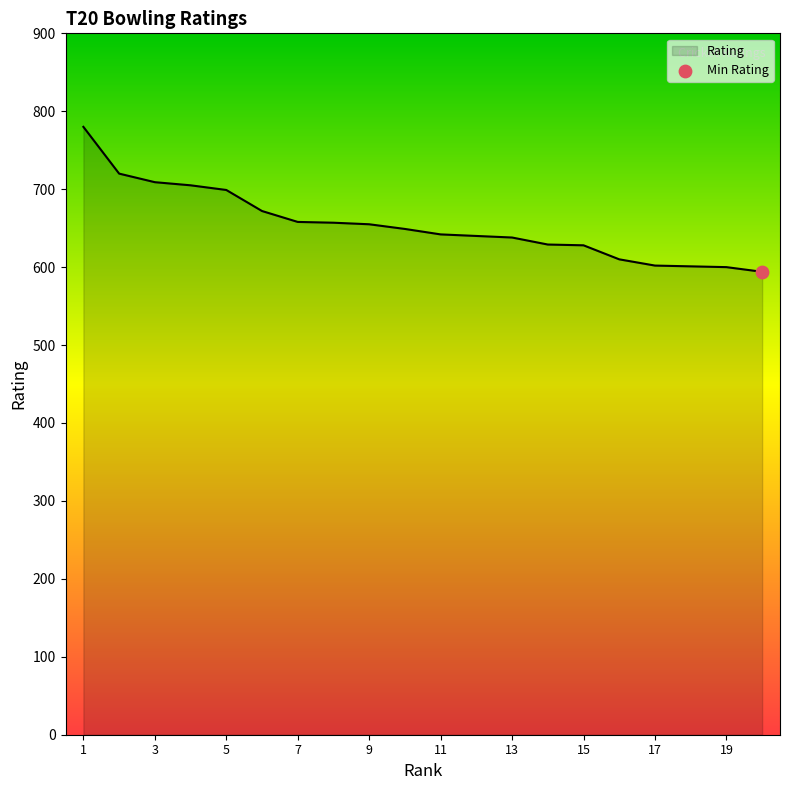

What is the minimum value shown in the chart?

594